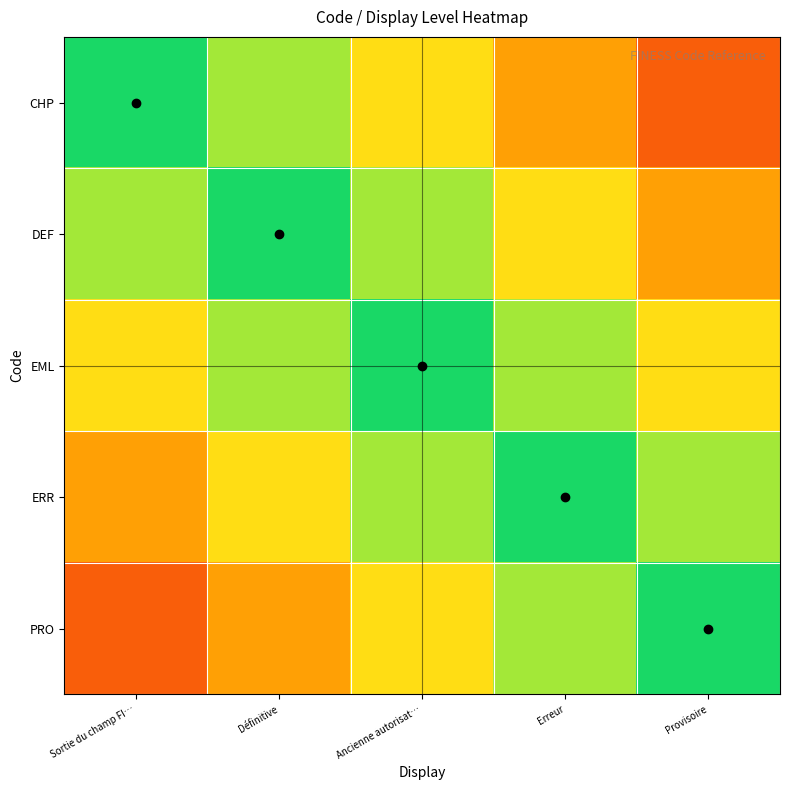

How many categories are shown in the chart?

5